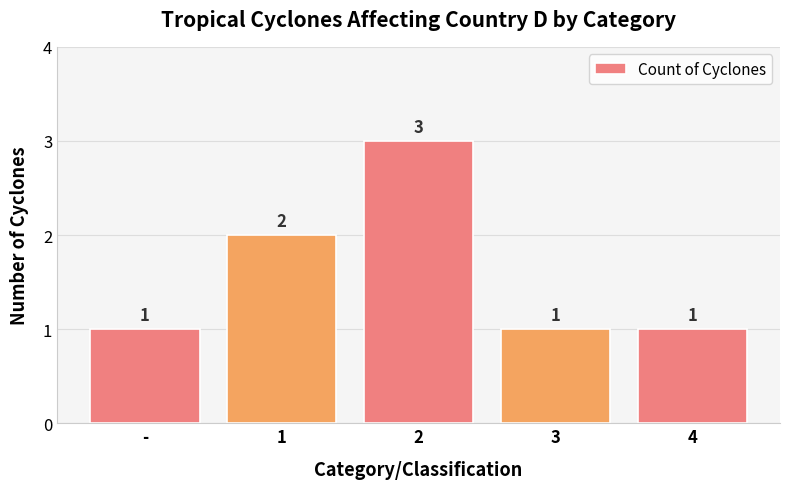

Where is the data nearest to the value 2?

1